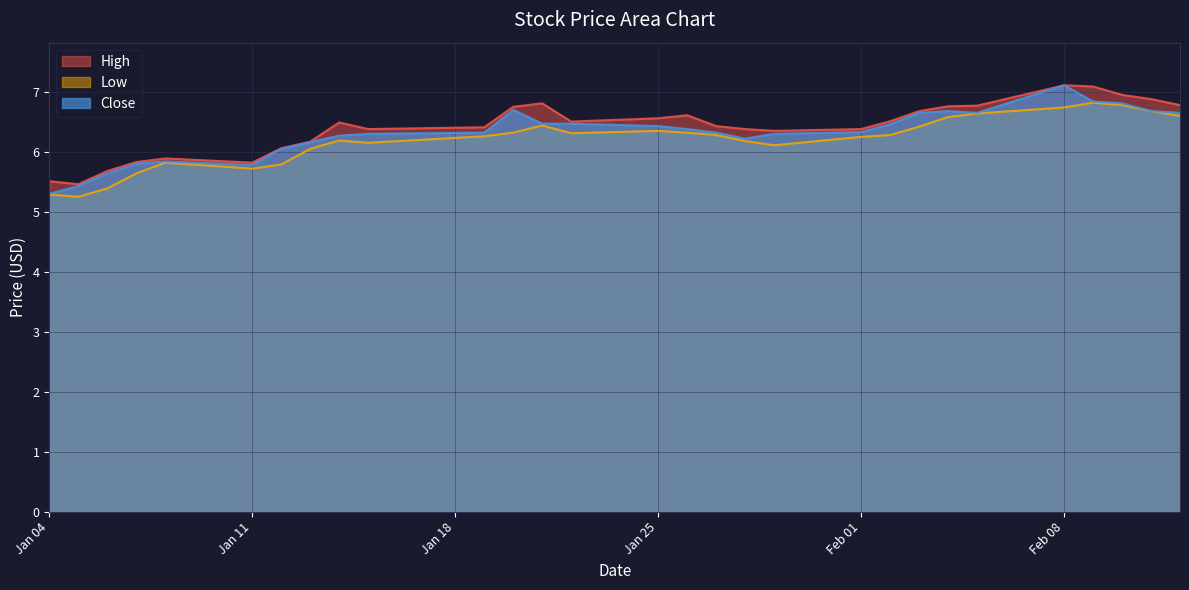

Rank the series by their average value, from highest to lowest.

High, Close, Low